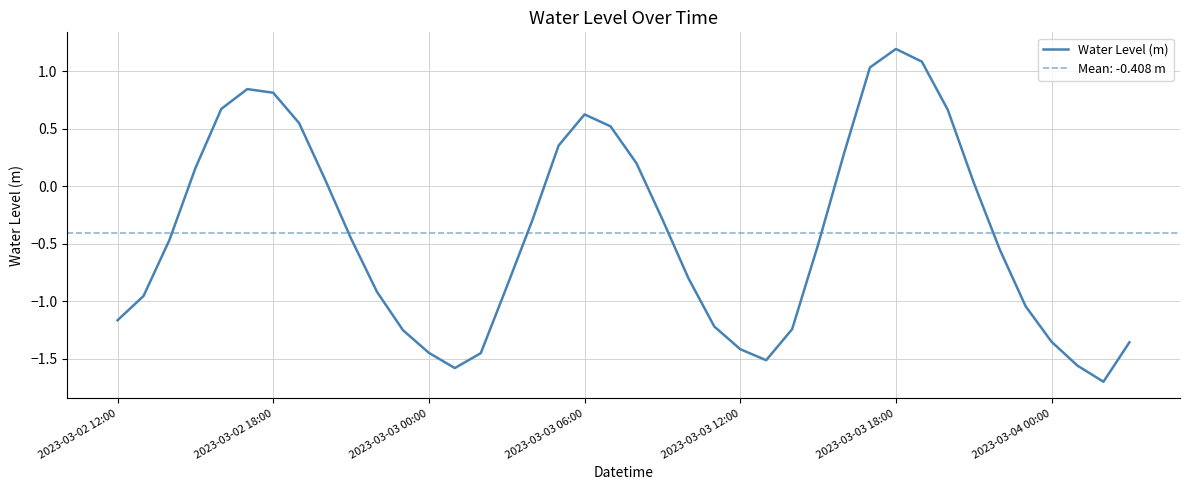

What is the minimum value for Water Level (m)?

-1.7